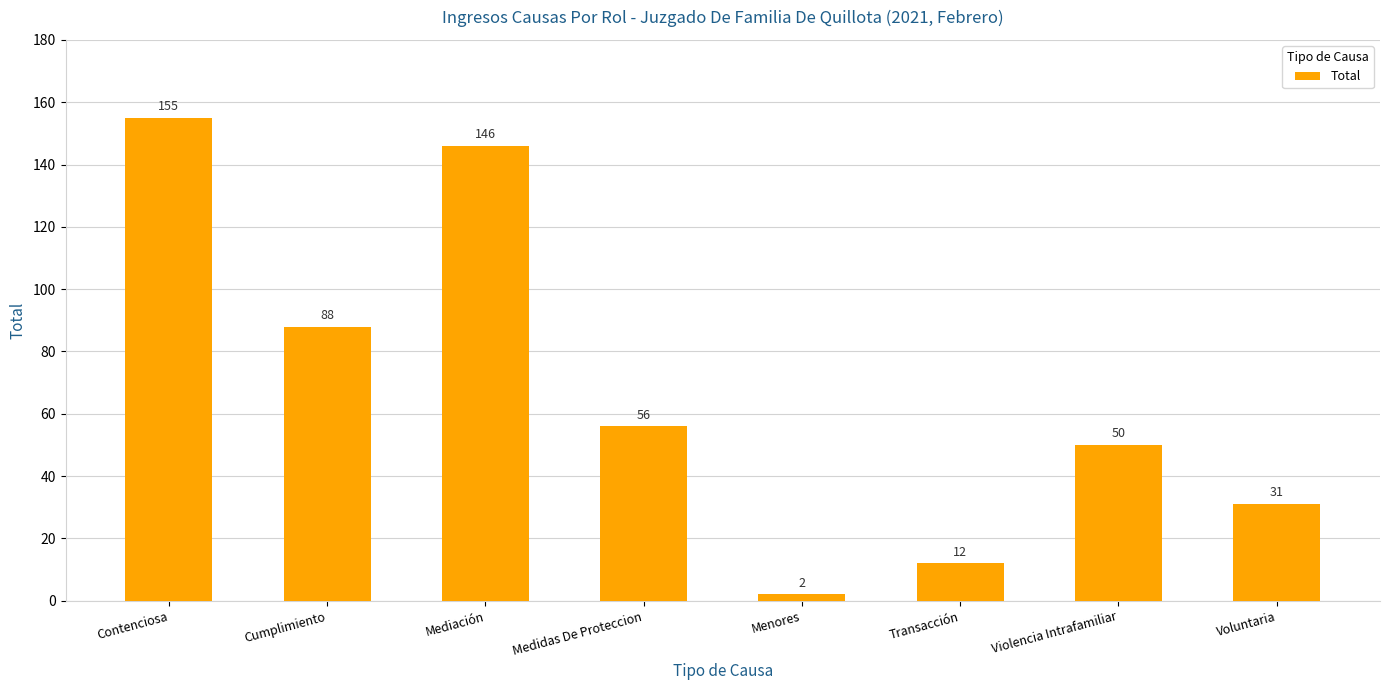

What is the label of the 4th bar from the left?

Medidas De Proteccion